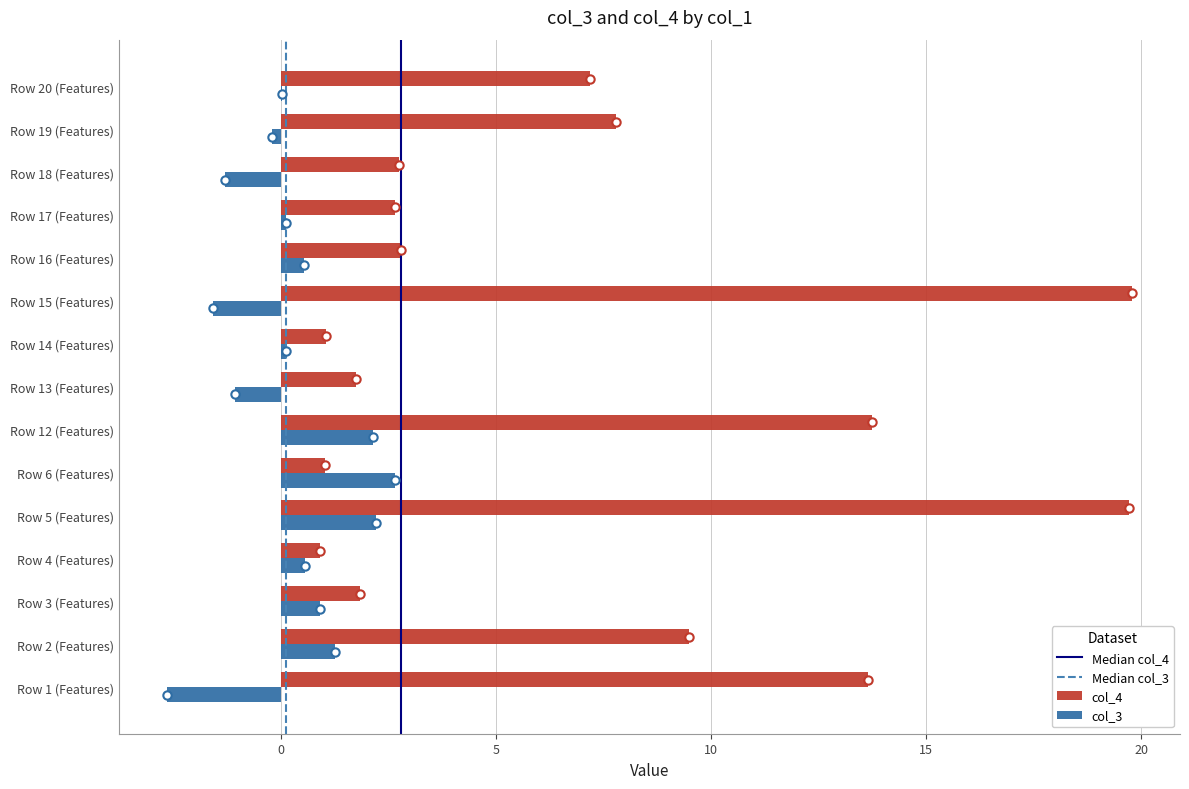

True or false: col_3 has a value of -1.6 at Row 15 (Features).

True